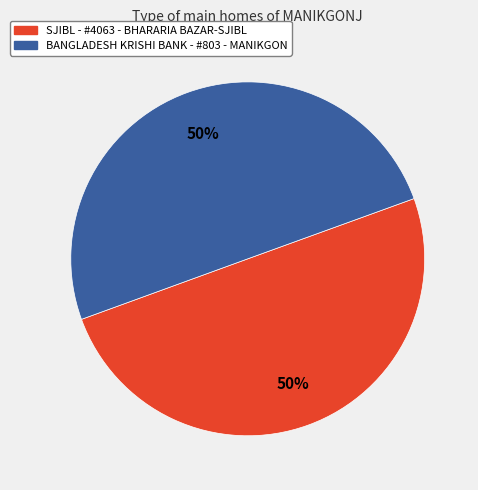

Is it true that SJIBL - #4063 - BHARARIA BAZAR-SJIBL is 50% of the pie?

True